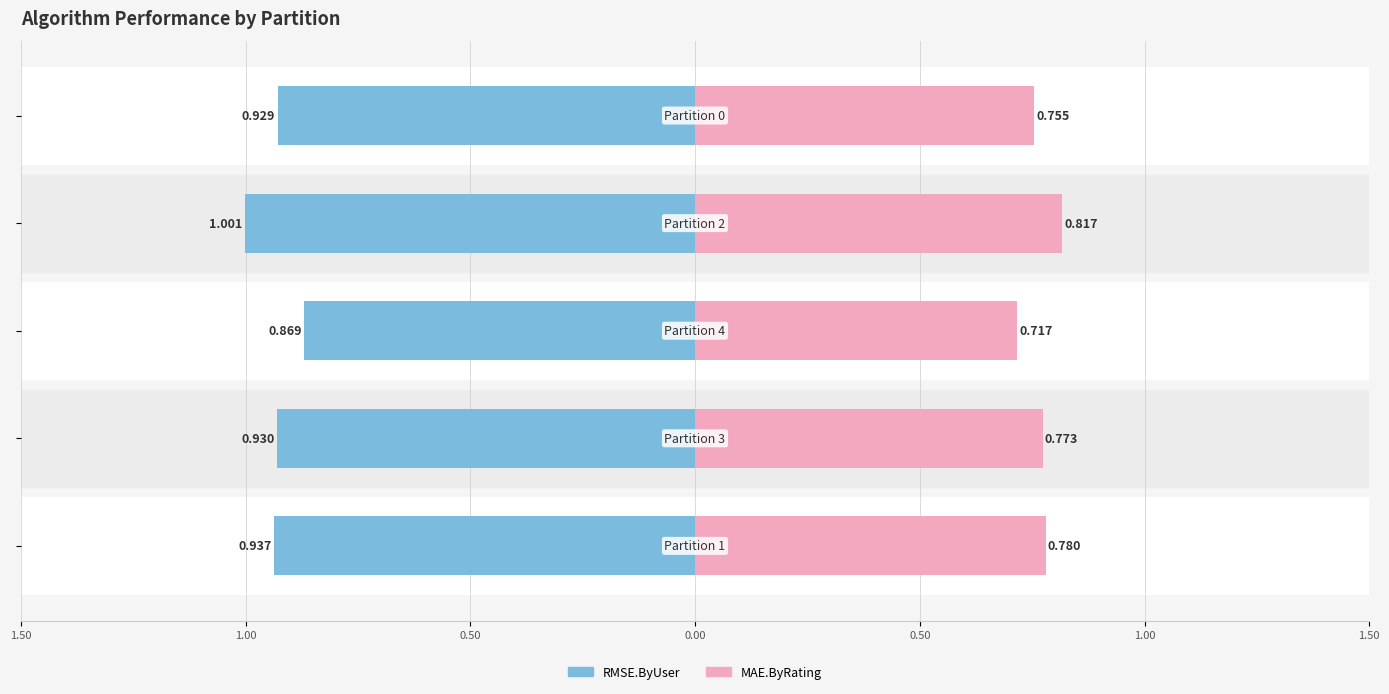

Which series changed the most between 1.50 and 1.00?

MAE.ByRating